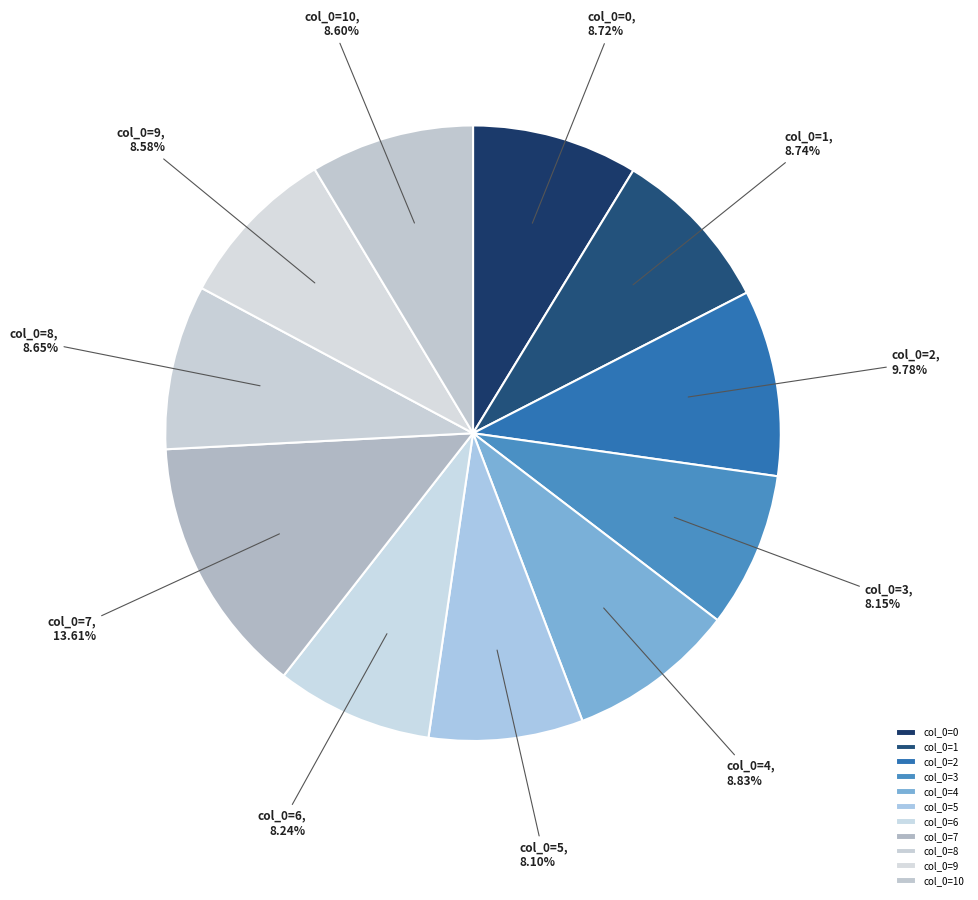

Does any single category account for the majority?

No